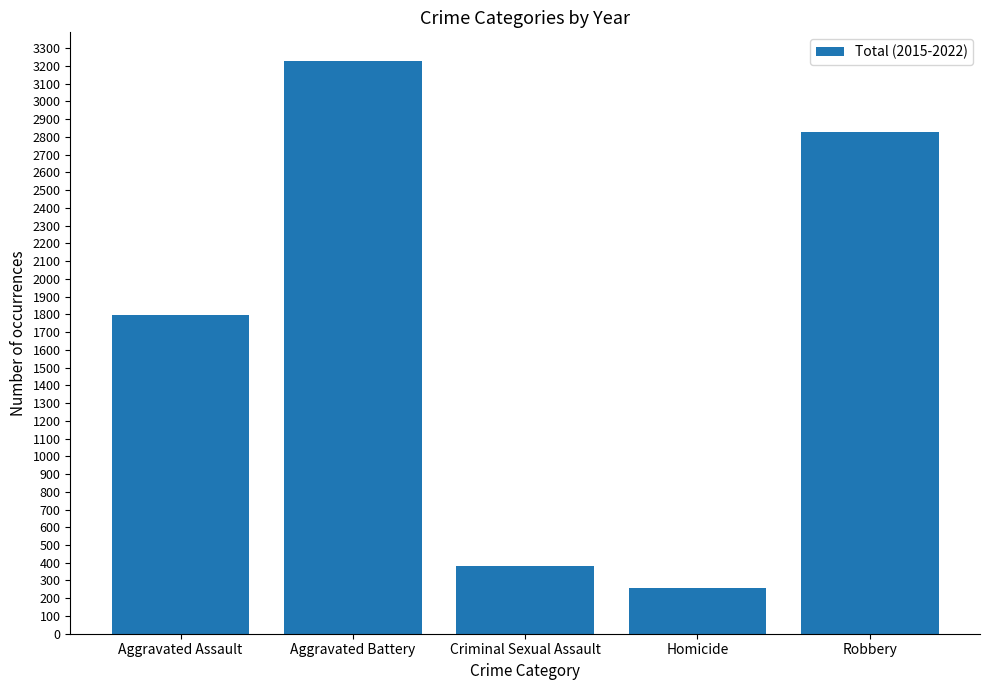

Is it true that the value at Robbery is 2825?

True